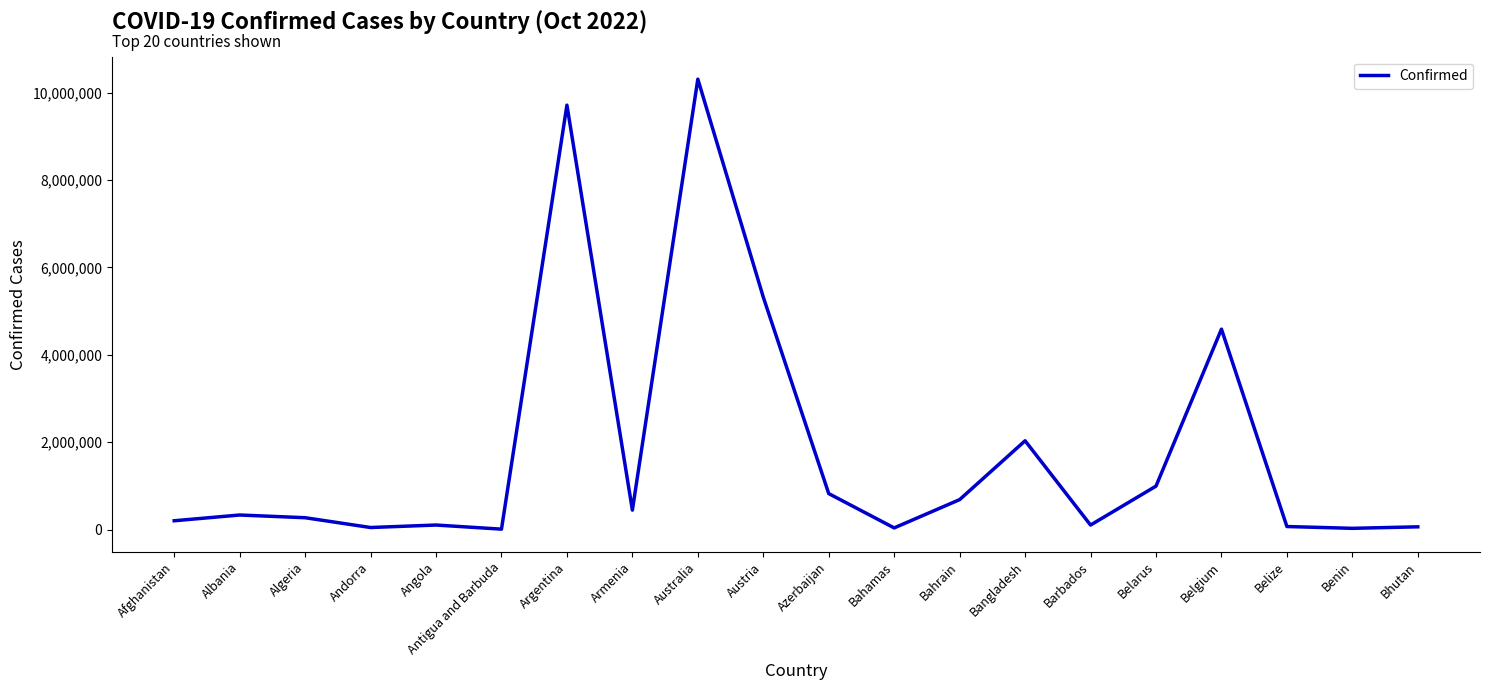

What is the difference between the values at Bahamas and Andorra?

9048